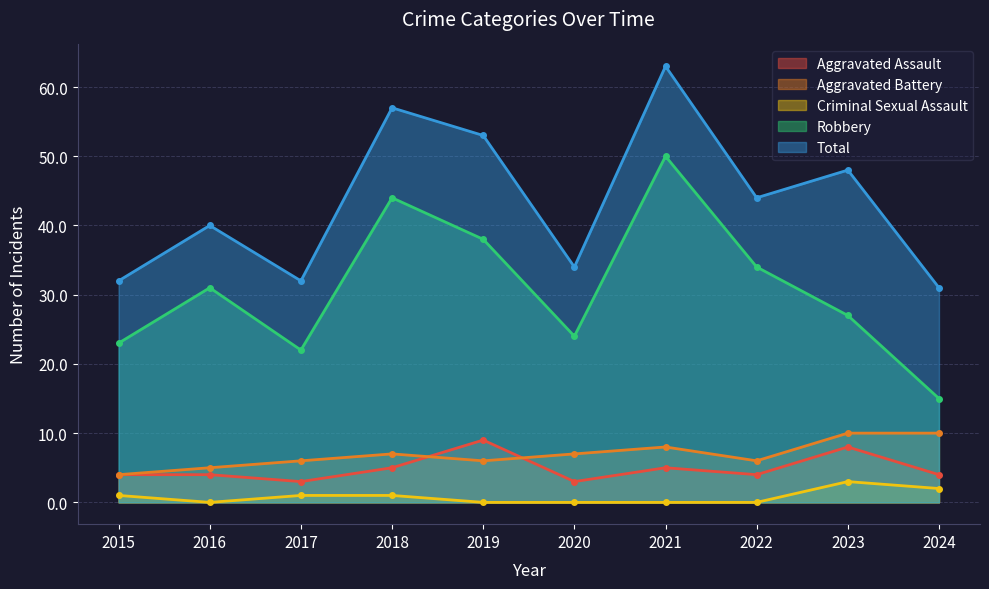

The Robbery series shows 9 at 2016. True or false?

False